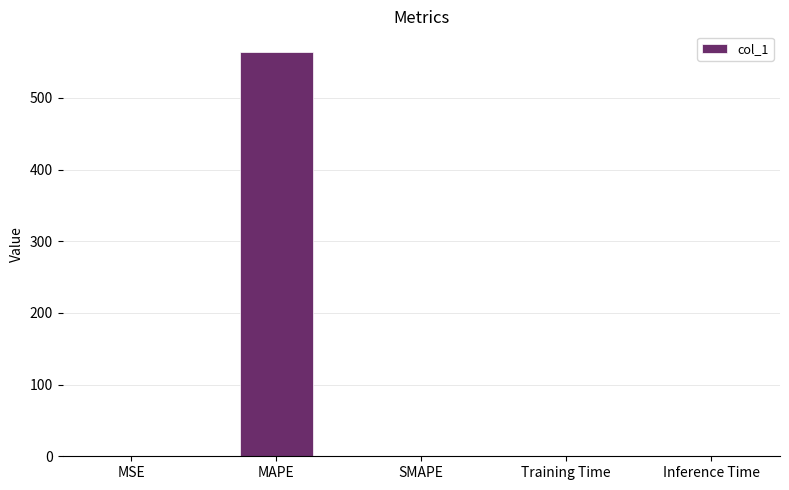

How many values exceed 0?

4